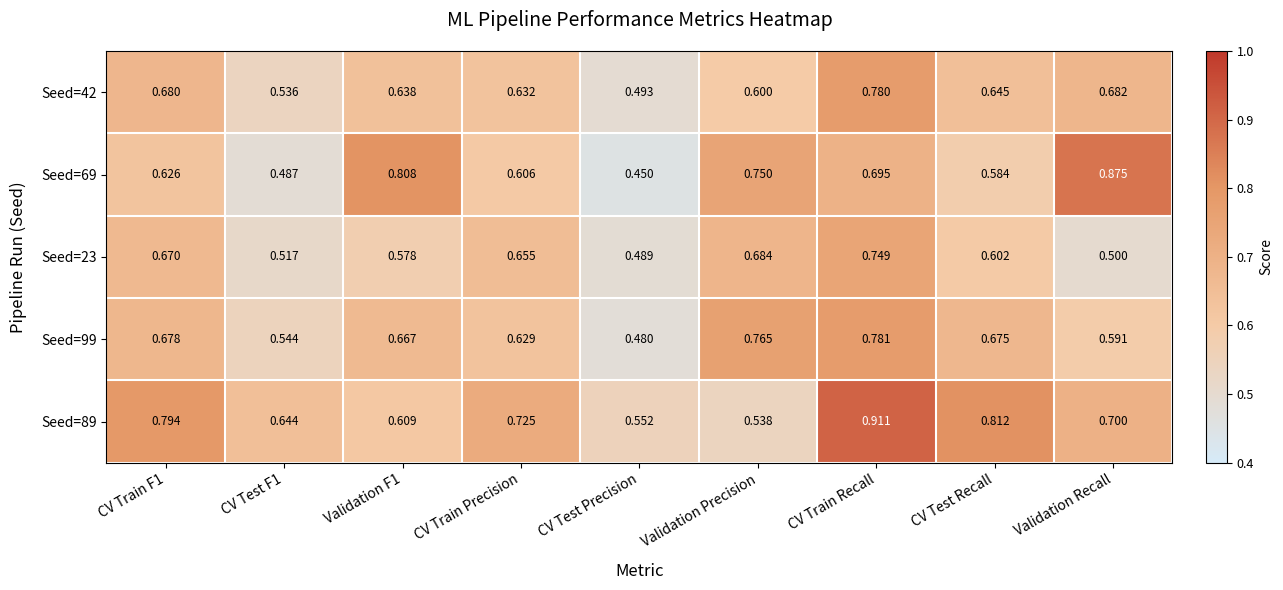

Which series has the largest range (max minus min)?

Seed=69